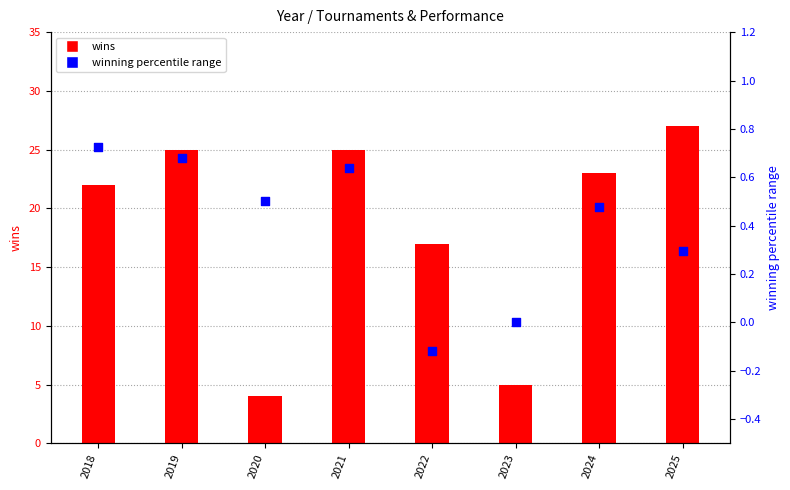

Which series reaches the maximum Y coordinate?

wins